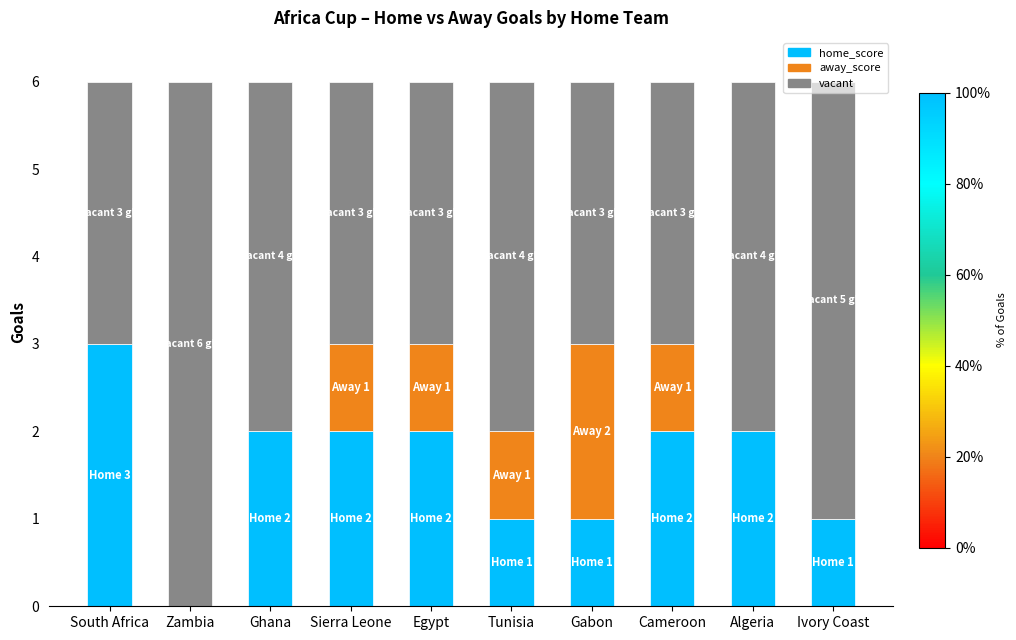

Is it true that home_score equals 3 at Cameroon?

False